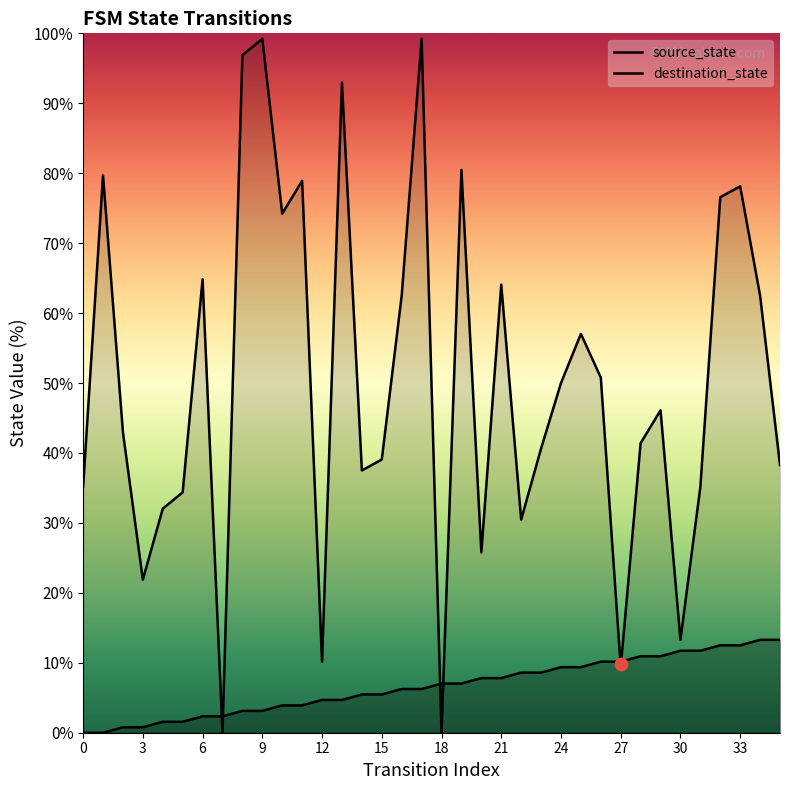

Which series reaches the maximum Y coordinate?

destination_state